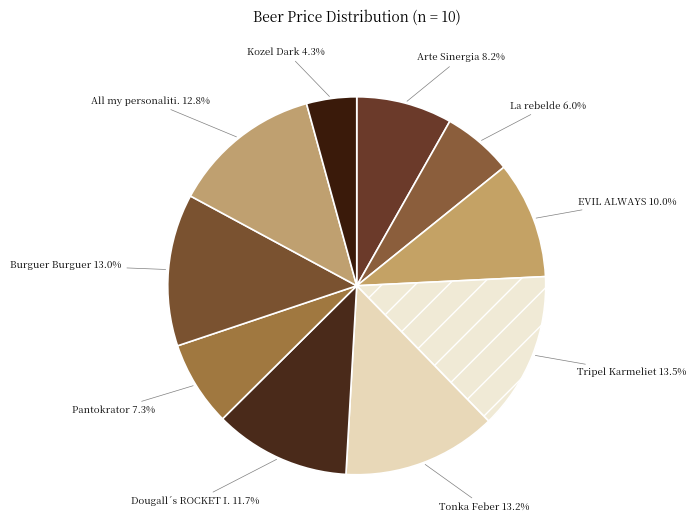

Count the number of slices in the pie.

10